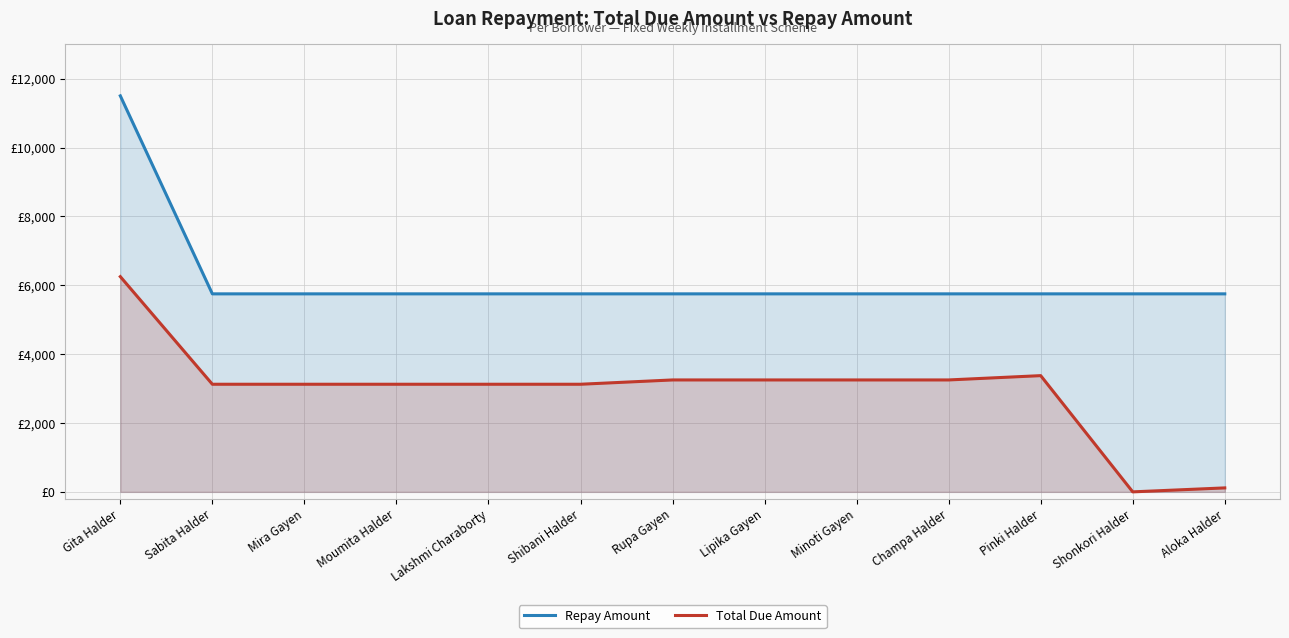

What is the spread (max minus min) of values at Aloka Halder?

5635